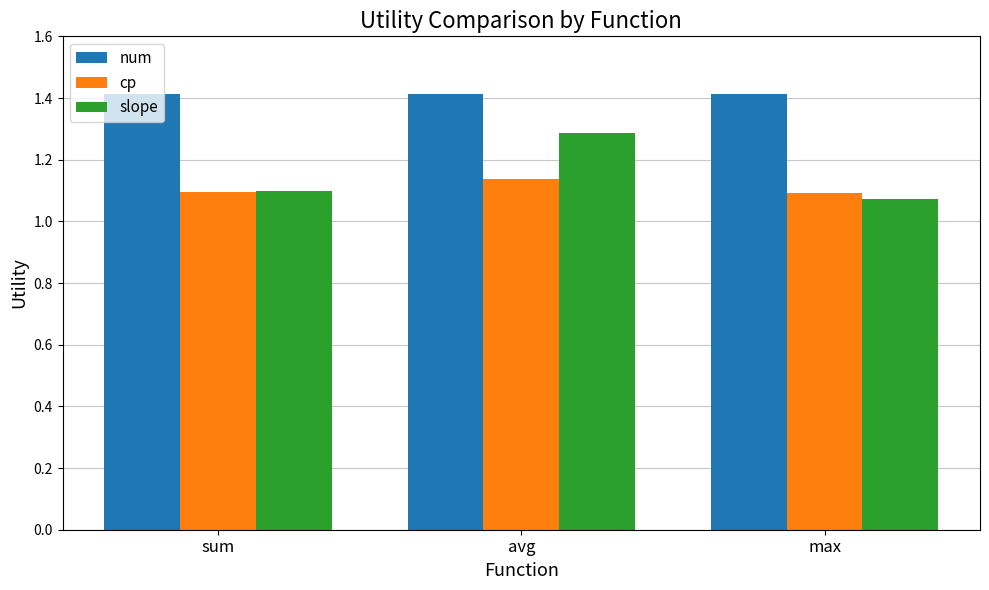

Count the cp values in the range 1 to 2.

3